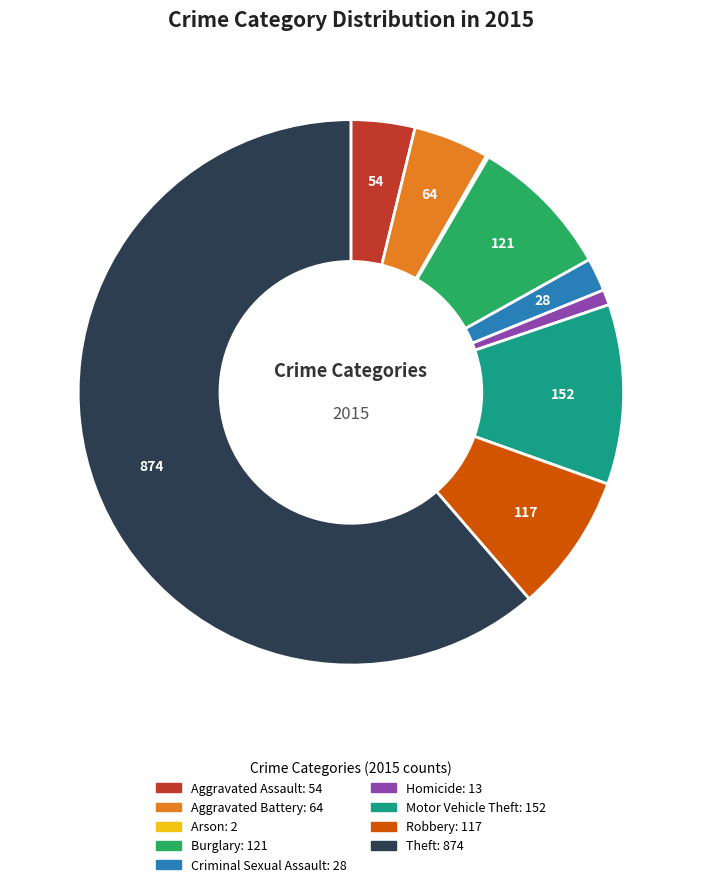

Combined, do Motor Vehicle Theft and Homicide account for over 50%?

No